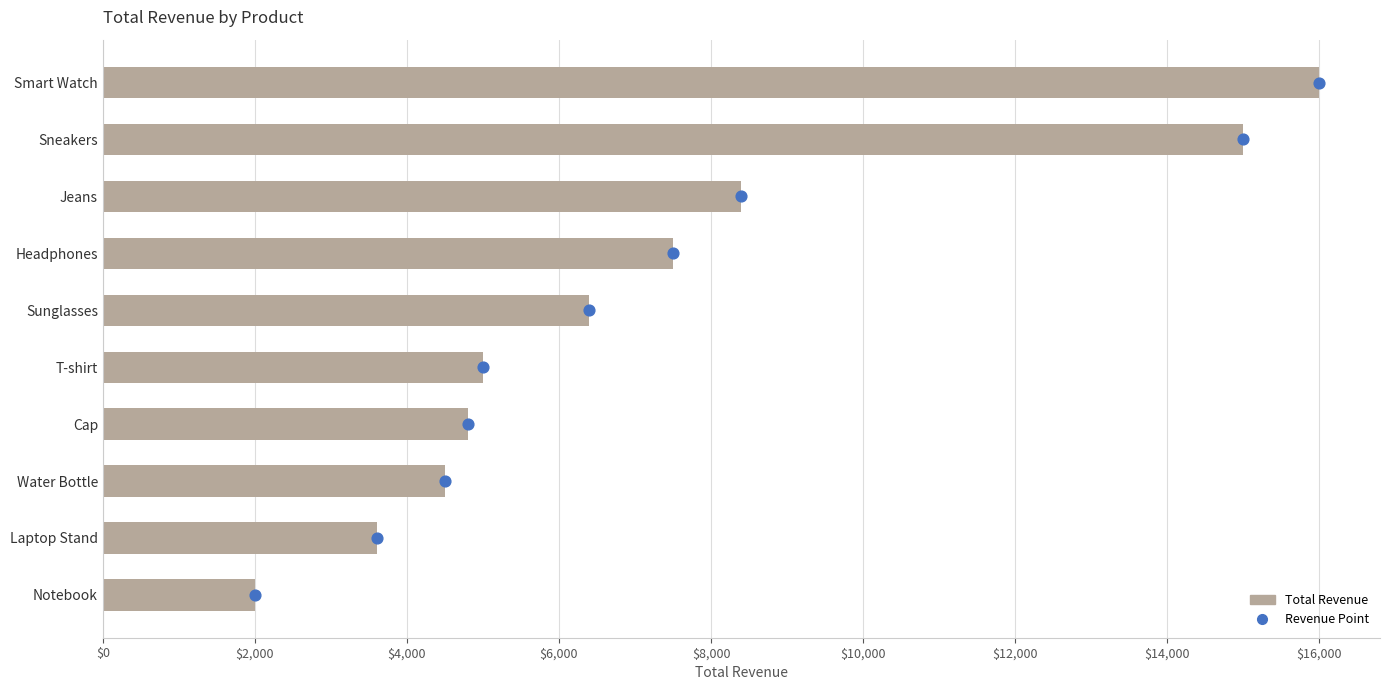

Which series contains the lowest Y value?

Revenue Point